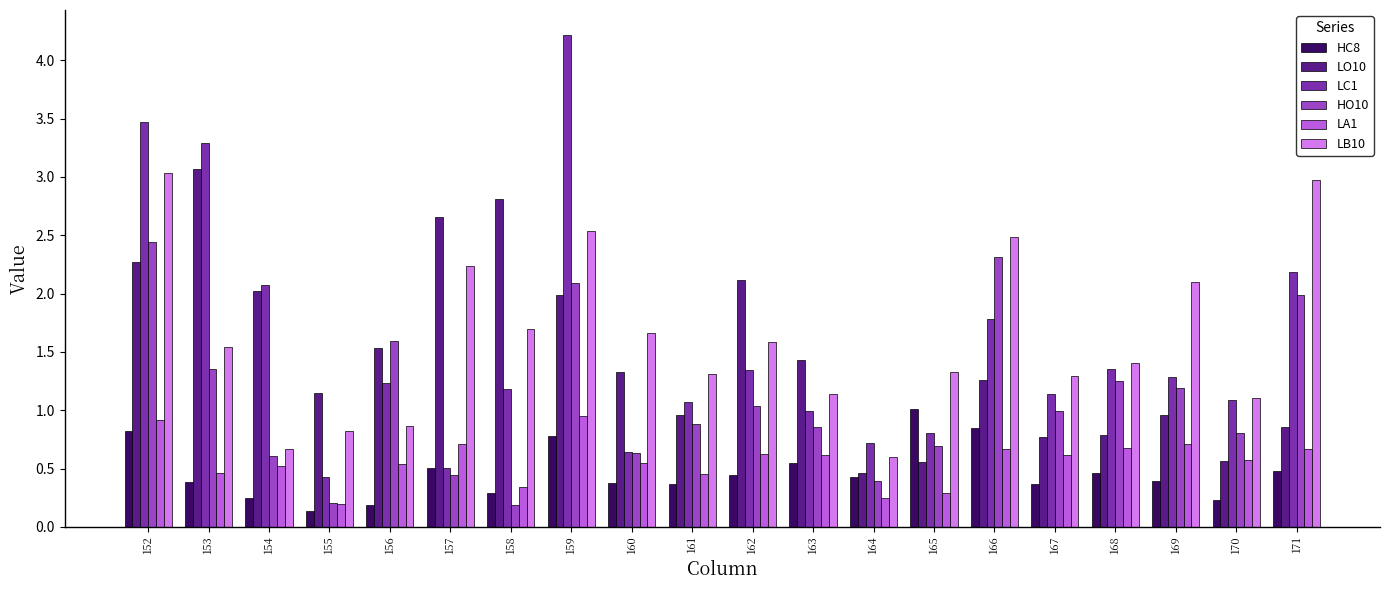

How many data points does each series have?

20